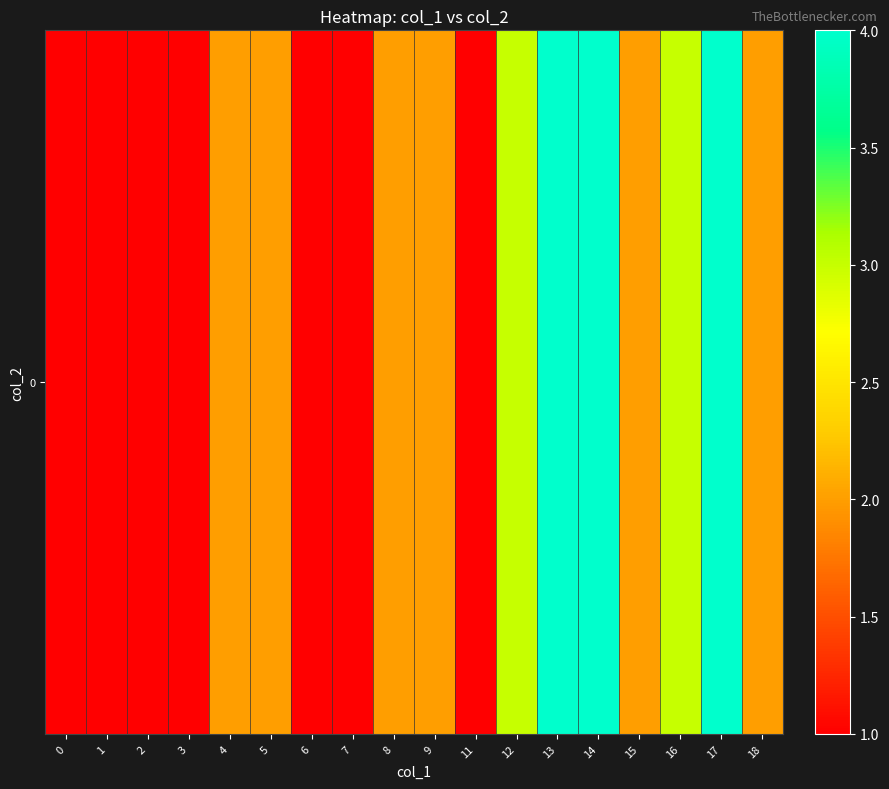

Reading left to right, what are all the values shown in this chart?

0=1	1=1	2=1	3=1	4=2	5=2	6=1	7=1	8=2	9=2	11=1	12=3	13=4	14=4	15=2	16=3	17=4	18=2